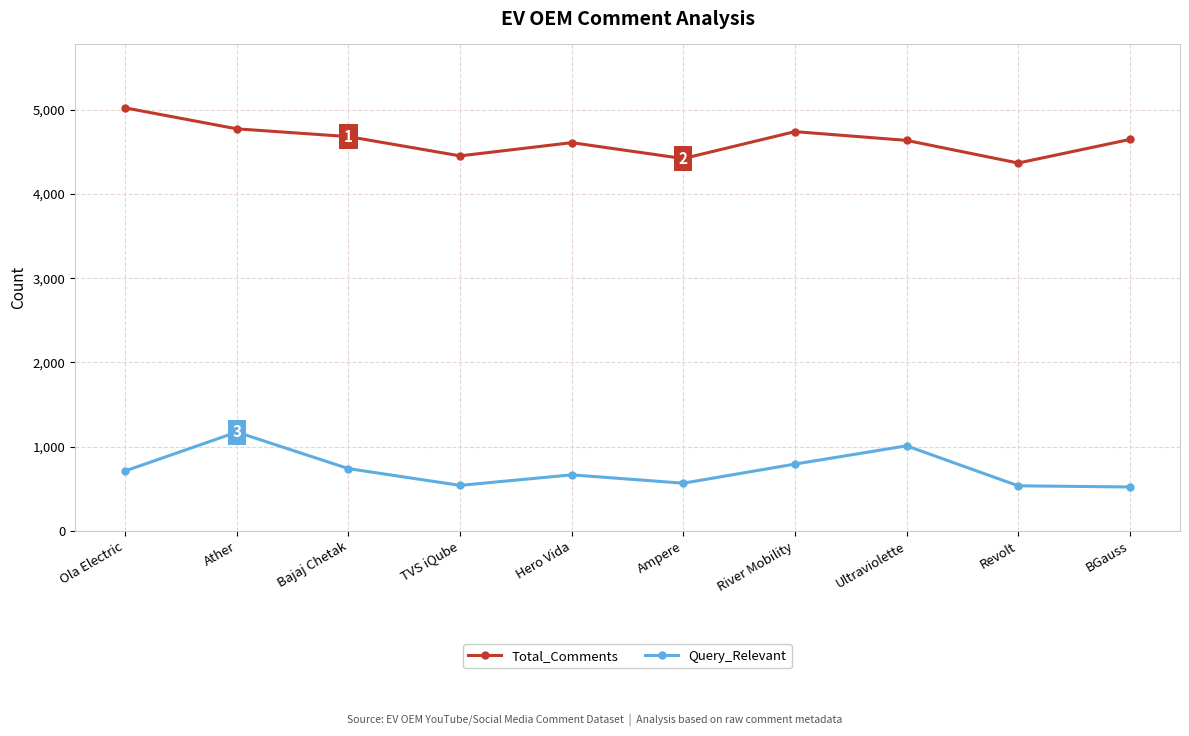

What is the label of the 5th point from the left?

Hero Vida